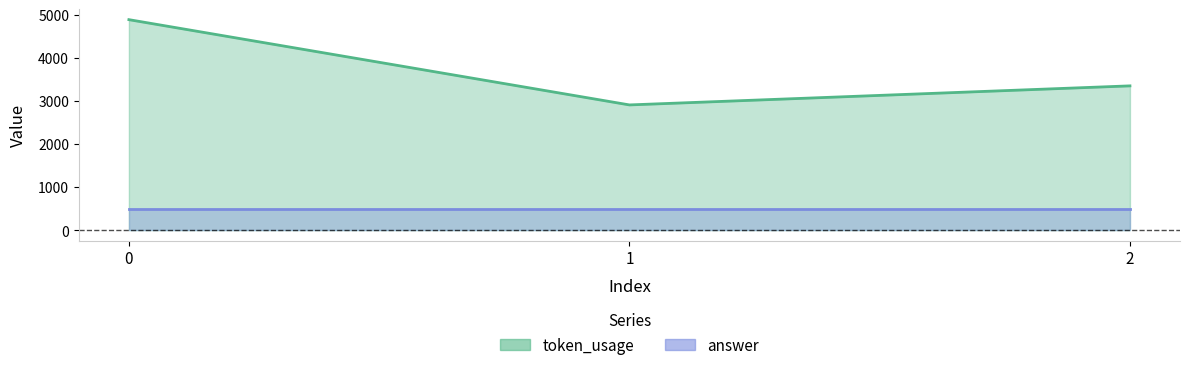

List the labels in order of value, smallest first.

1, 2, 0